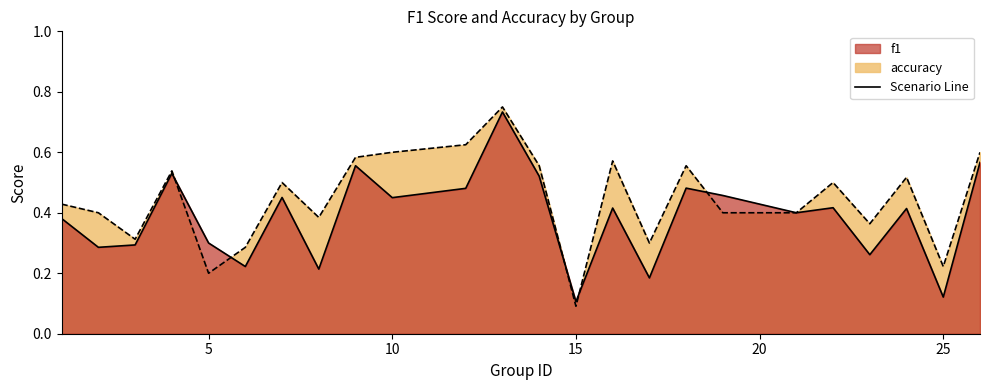

What is the total value across all series at 23?

0.6